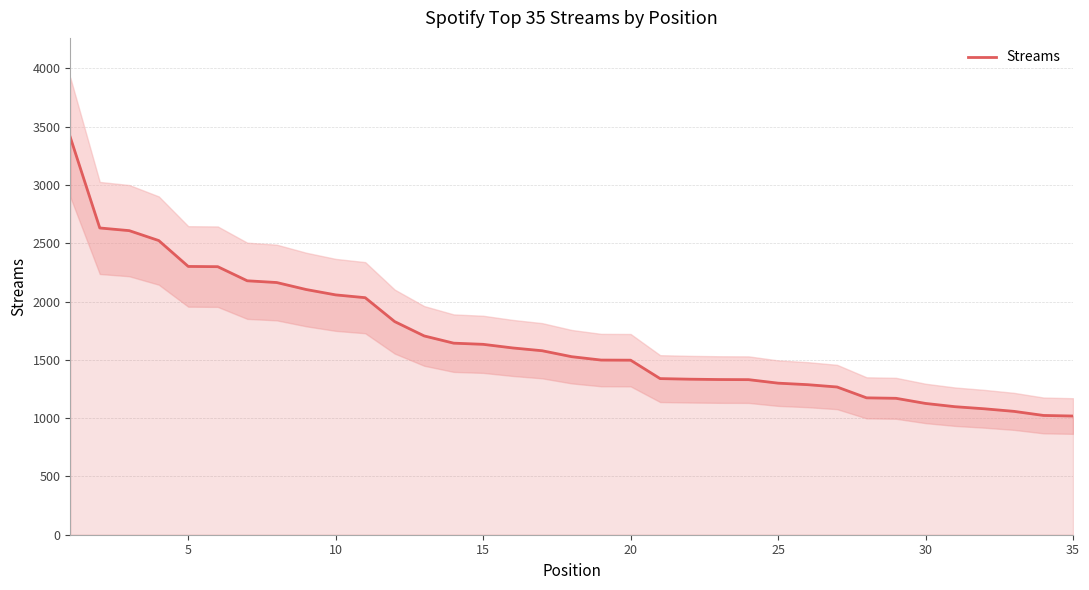

What is the minimum value for Streams?

1018